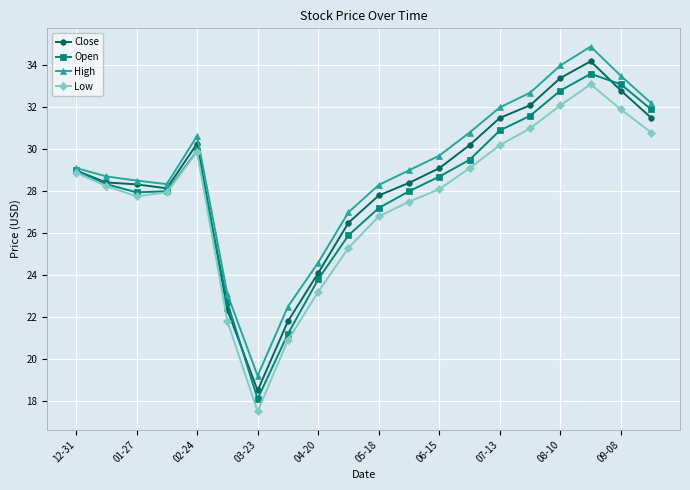

Which series has the largest total across all categories?

High